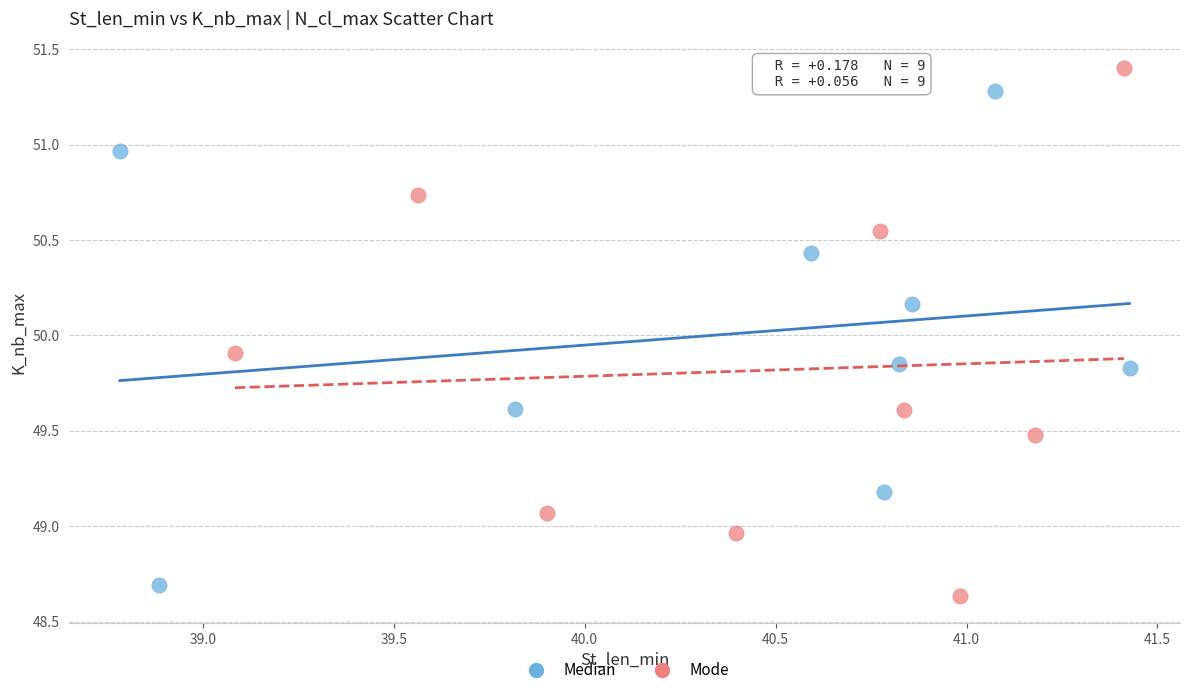

Which series contains the highest Y value?

Mode